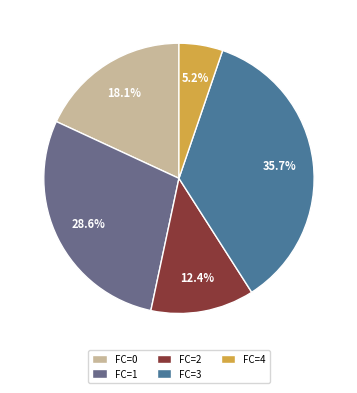

Is there a majority slice in this chart?

No